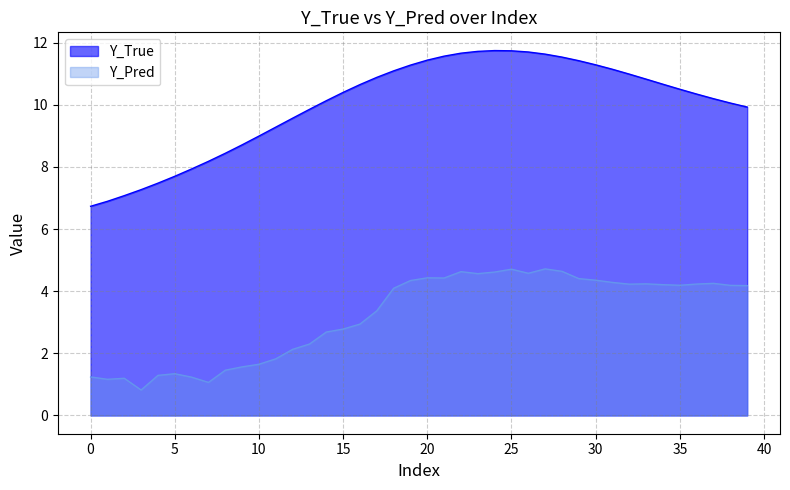

True or false: Y_True has a value of 9.3 at 11.

True